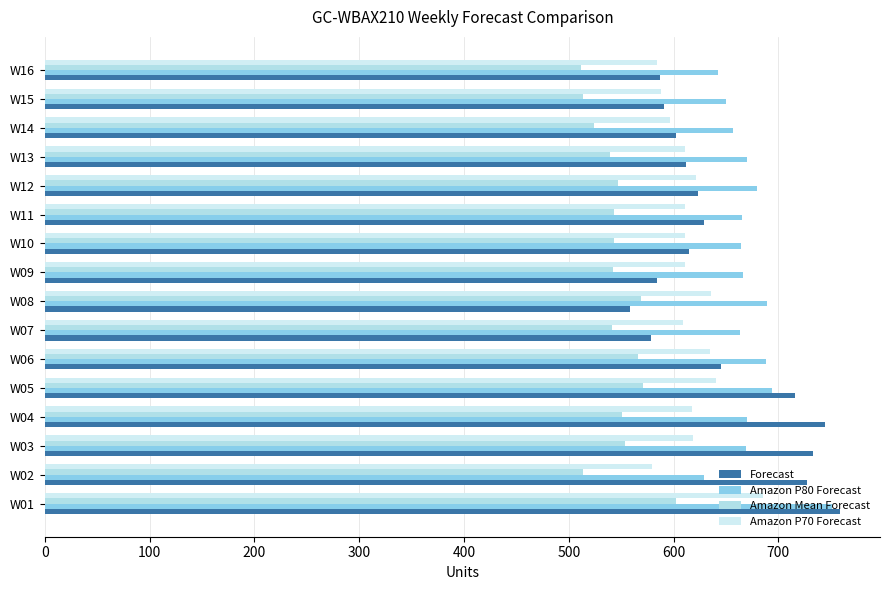

Reading left to right, transcribe all the data shown in this chart.

Forecast: 759	727	733	744	716	645	578	558	584	615	629	623	612	602	591	587
Amazon P80 Forecast: 751	629	669	670	694	688	663	689	666	664	665	680	670	657	650	642
Amazon Mean Forecast: 602	514	554	551	571	566	541	569	542	543	543	547	539	524	514	512
Amazon P70 Forecast: 685	579	619	618	640	635	609	636	611	611	611	621	611	597	588	584